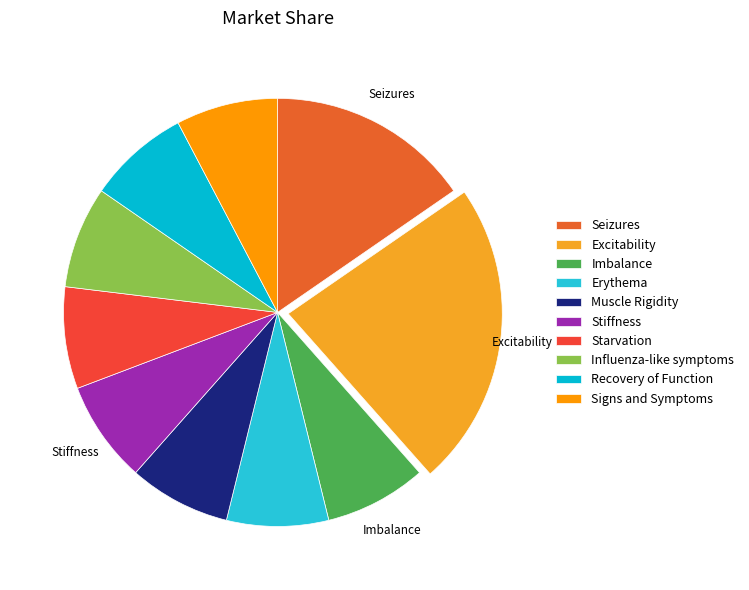

Approximately how many times larger is the value at Influenza-like symptoms compared to Erythema?

1.0